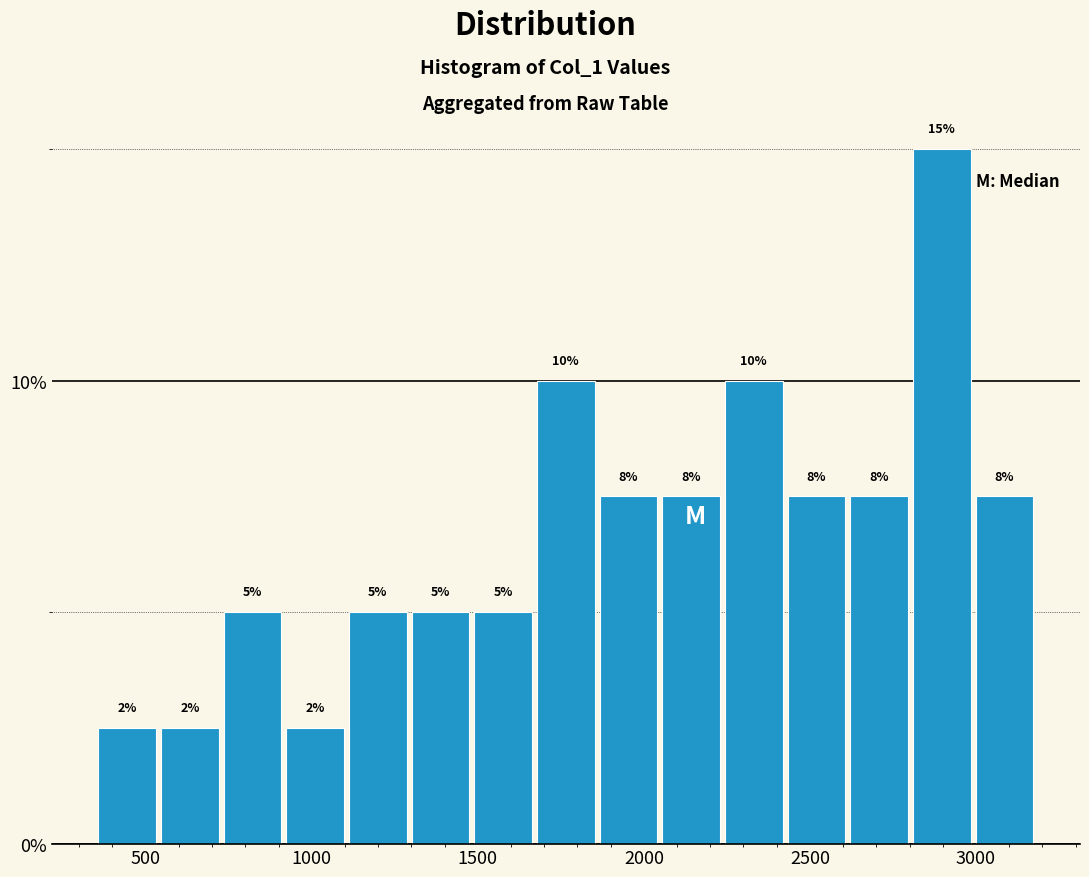

Read against the x-axis, roughly where is the centre of the tallest bar?

2900